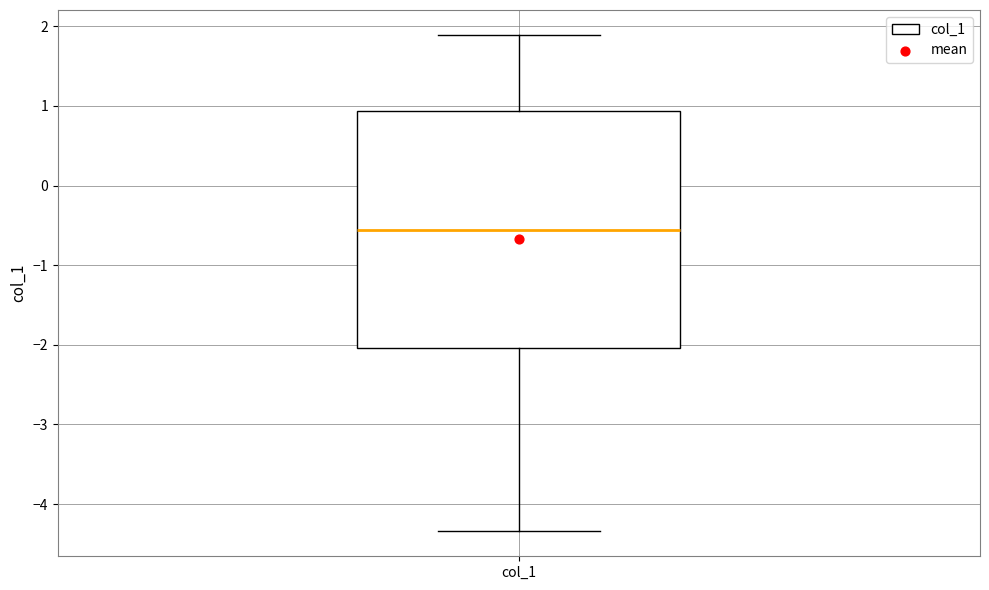

Transcribe this box plot: give where the median line is, the range the box spans, and where the two whiskers end, as read against the y-axis. The values are not printed on the chart, so give them approximately, as read against the axis.

median -0.6, box -2.0 to 0.9, whiskers -4.3 to 1.9